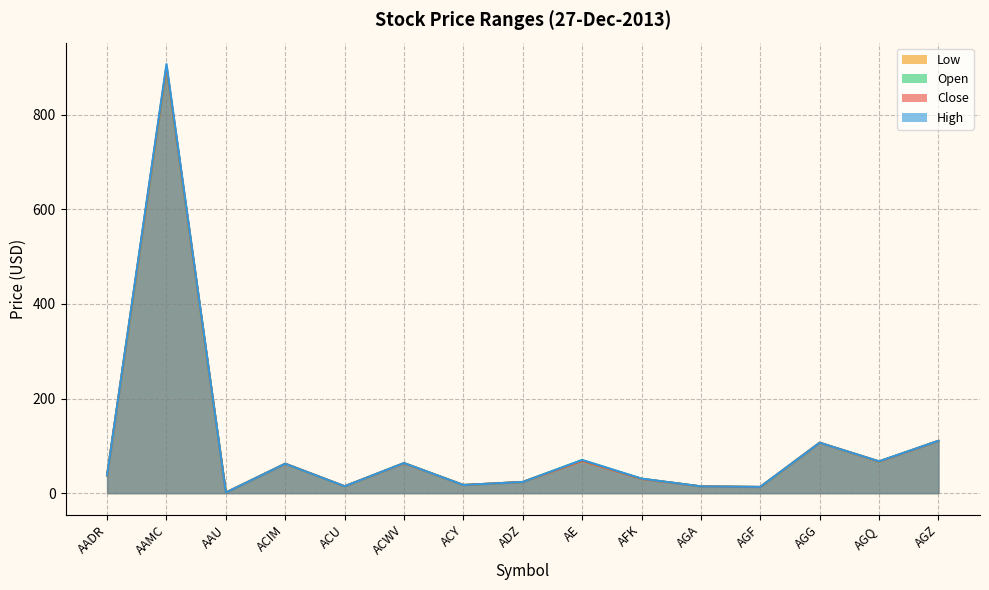

Reading left to right, extract all data points from this chart.

Close: AADR=37.4	AAMC=902.0	AAU=1.1	ACIM=62.1	ACU=14.5	ACWV=63.3	ACY=17.2	ADZ=23.6	AE=68.5	AFK=30.1	AGA=14.2	AGF=13.0	AGG=106.4	AGQ=66.8	AGZ=110.5
Low: AADR=37.4	AAMC=900.0	AAU=1.1	ACIM=62.1	ACU=14.2	ACWV=63.1	ACY=17.2	ADZ=23.6	AE=68.1	AFK=30.0	AGA=14.2	AGF=12.9	AGG=106.3	AGQ=66.6	AGZ=110.4
Open: AADR=37.6	AAMC=900.0	AAU=1.1	ACIM=62.1	ACU=14.4	ACWV=63.5	ACY=17.2	ADZ=23.6	AE=70.0	AFK=30.2	AGA=14.2	AGF=12.9	AGG=106.4	AGQ=67.0	AGZ=110.4
High: AADR=37.6	AAMC=906.9	AAU=1.2	ACIM=62.1	ACU=14.5	ACWV=63.5	ACY=17.2	ADZ=23.6	AE=70.0	AFK=30.8	AGA=14.2	AGF=13.3	AGG=106.5	AGQ=67.2	AGZ=110.6